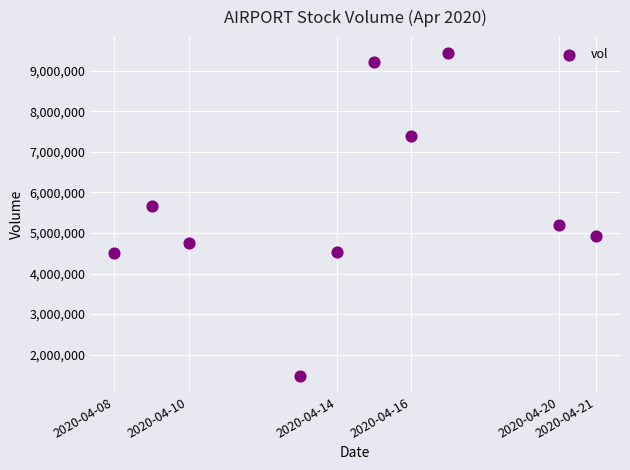

What is the range of X values (max minus min)?

1123200